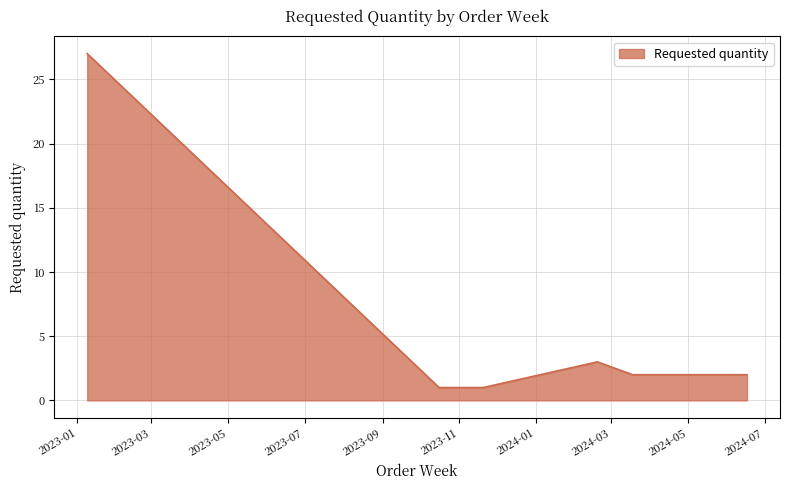

True or false: there are more than 0 points higher than both neighbors.

True